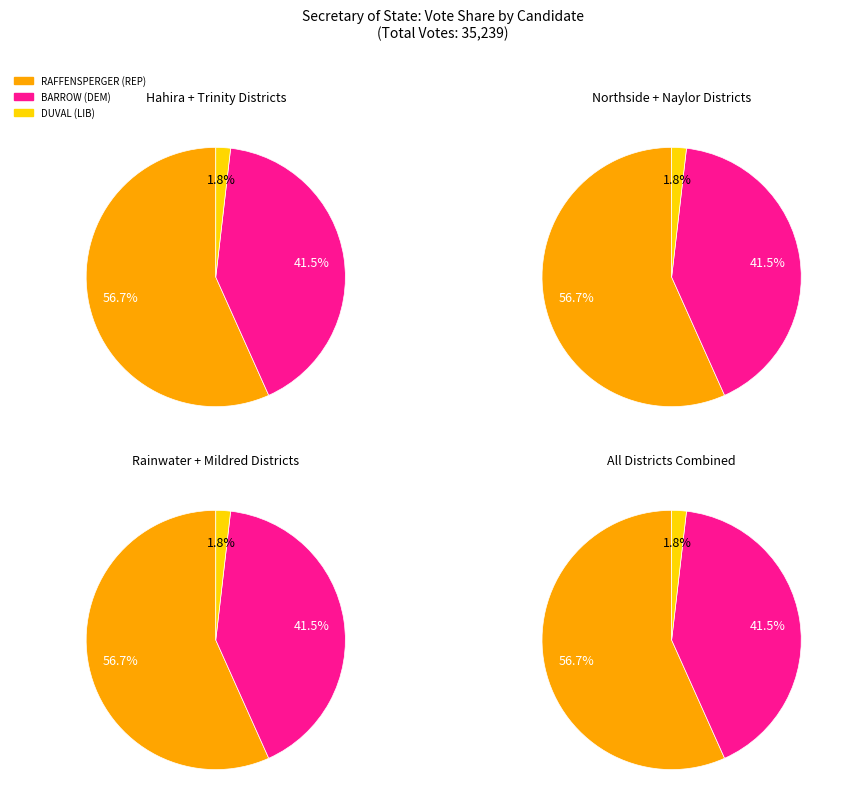

Which category has the biggest portion of the pie?

BRAD RAFFENSPERGER (REP)